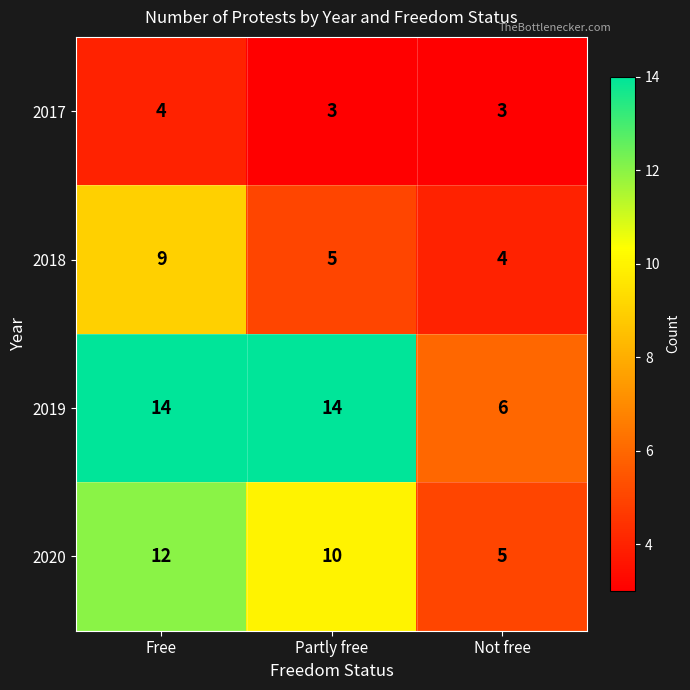

Which series has the largest total across all categories?

2019